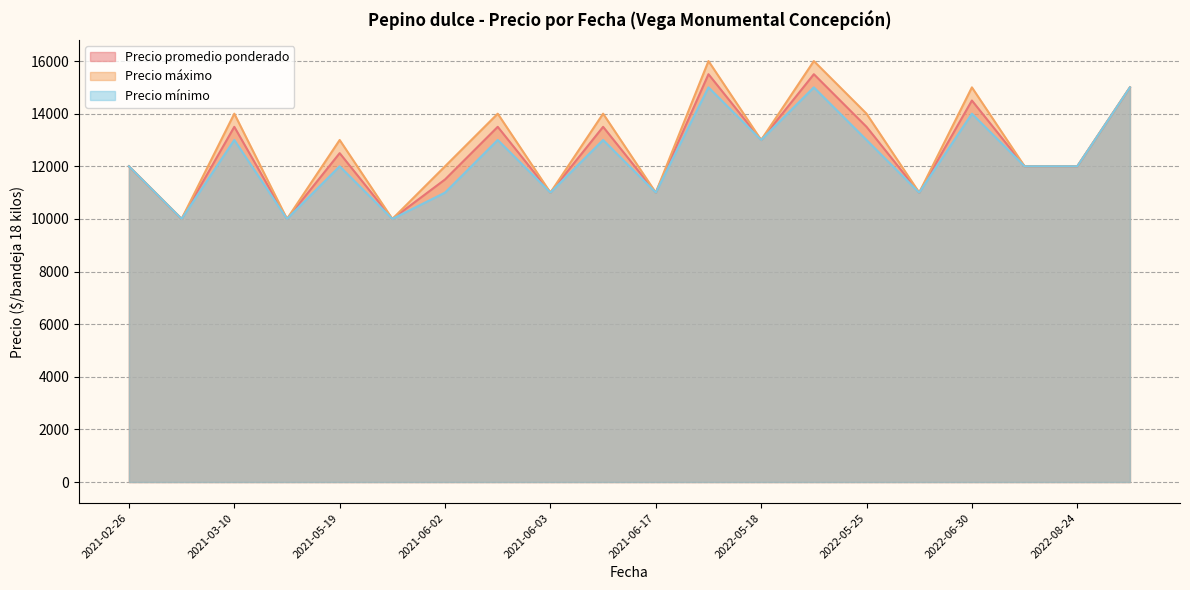

What is the minimum value shown in the chart?

10000